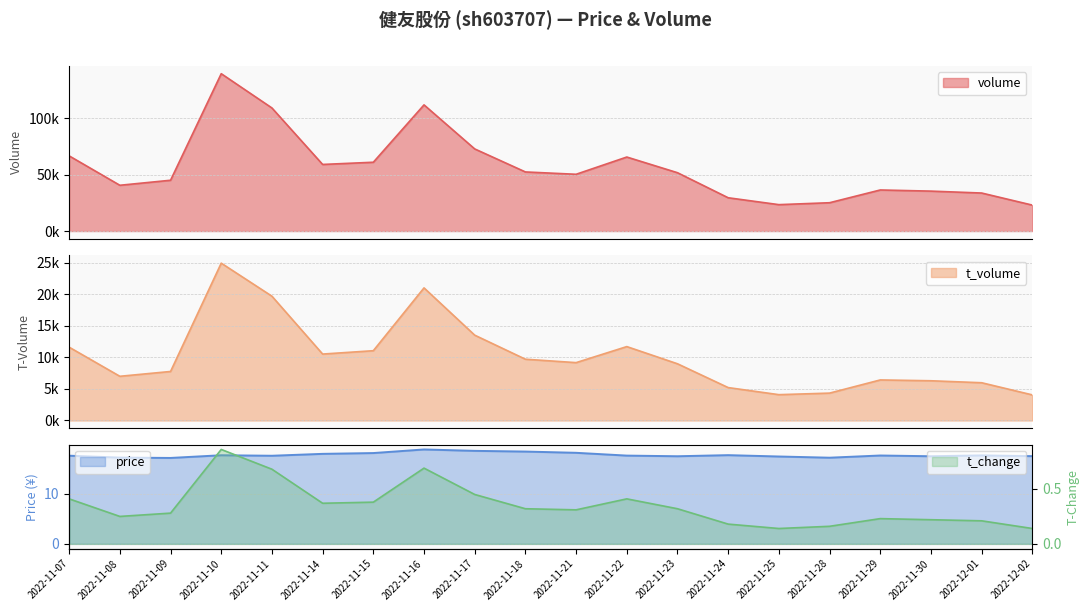

Count the number of data series in this chart.

4